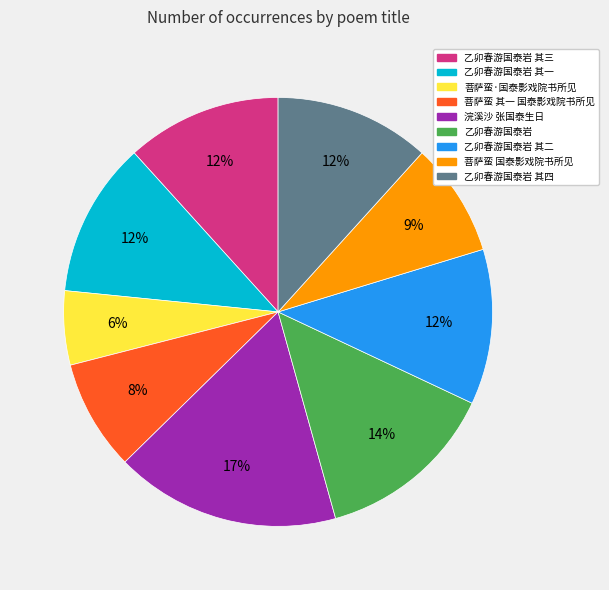

To the nearest percent, what portion does 菩萨蛮·国泰影戏院书所见 represent?

6%